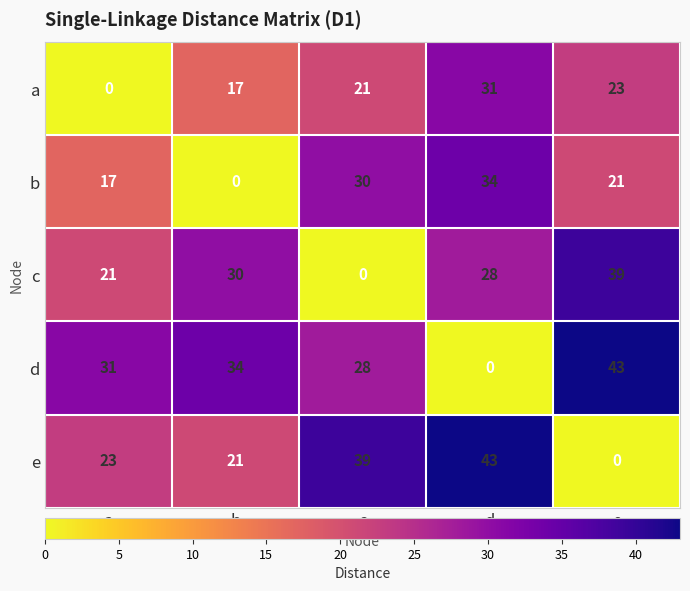

How many values in the e series are below 23?

2